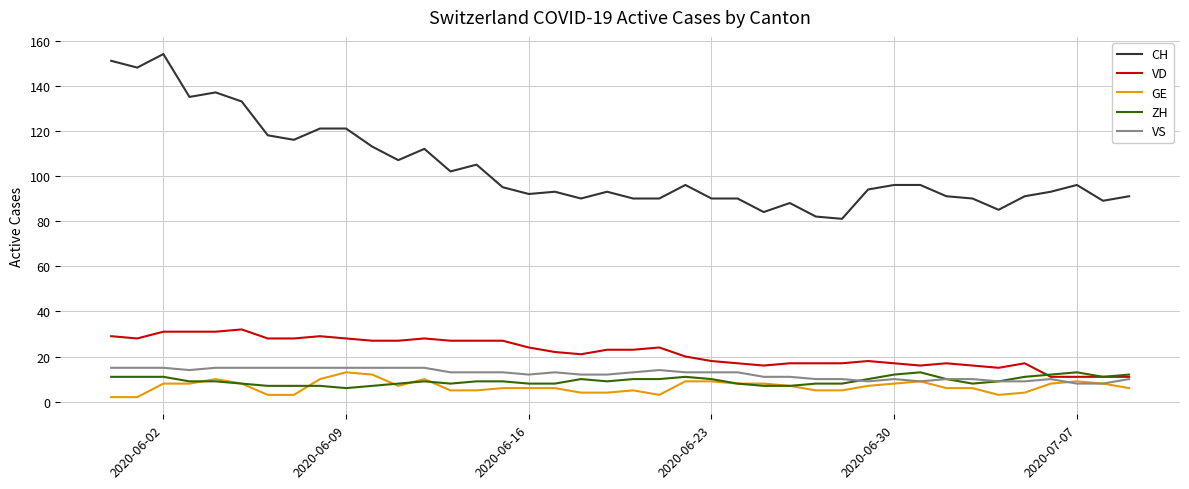

Which series has the largest range (max minus min)?

CH